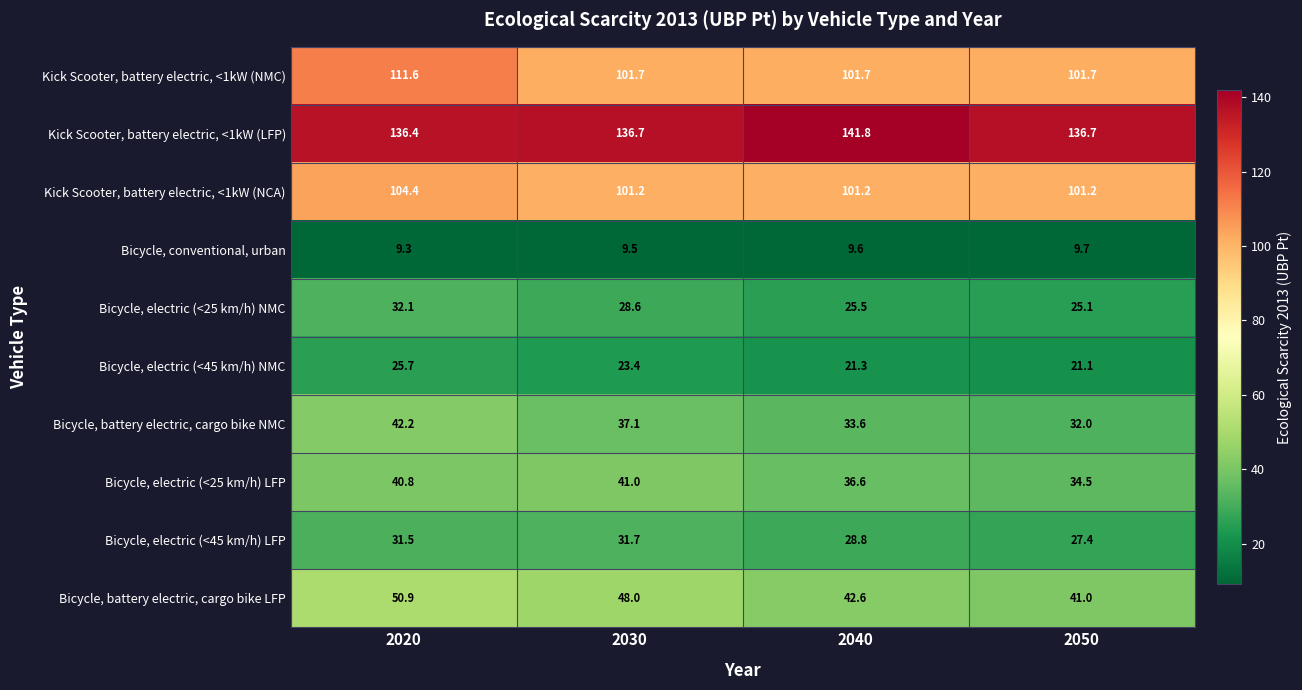

What is the difference between the highest and lowest values at 2030?

127.2